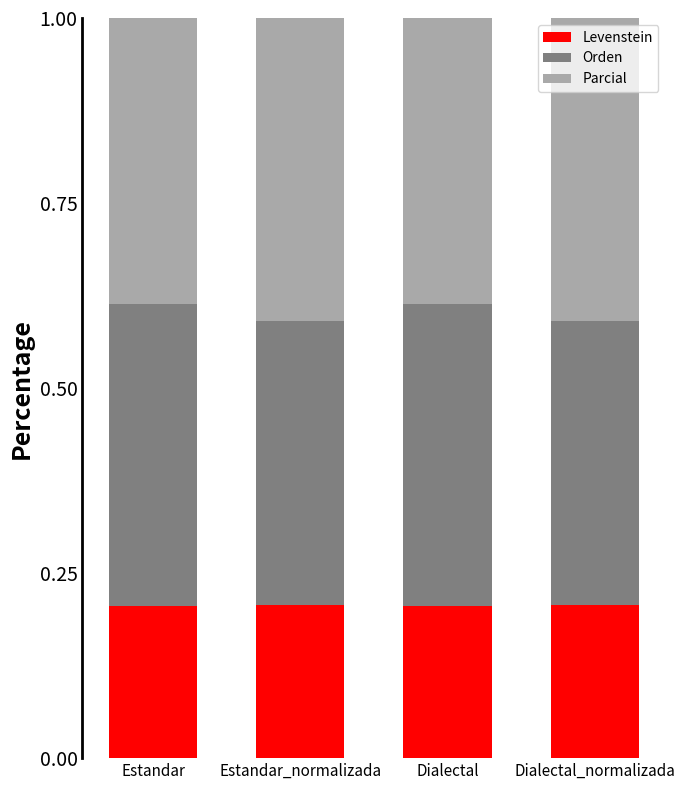

Are the bars horizontal?

No